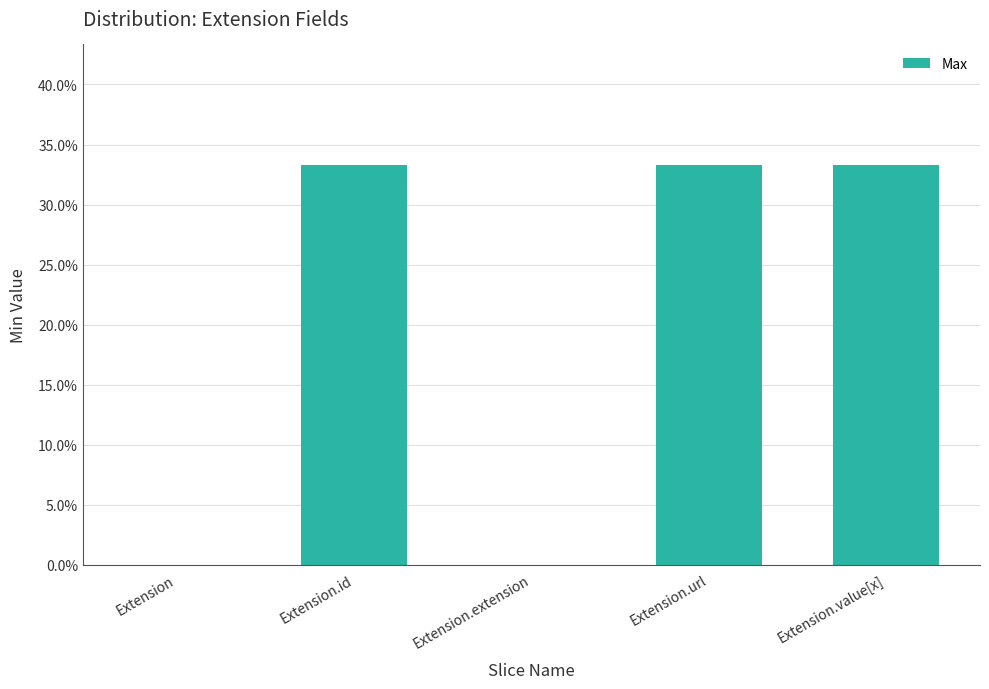

What position from the left is Extension?

1